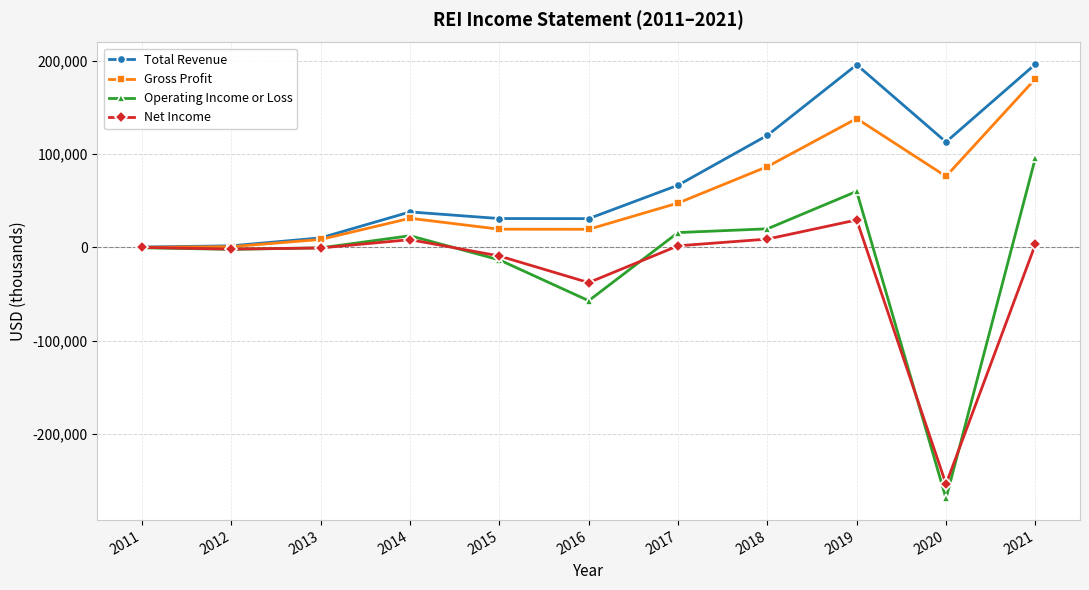

What is the average value of the Net Income series?

-22745